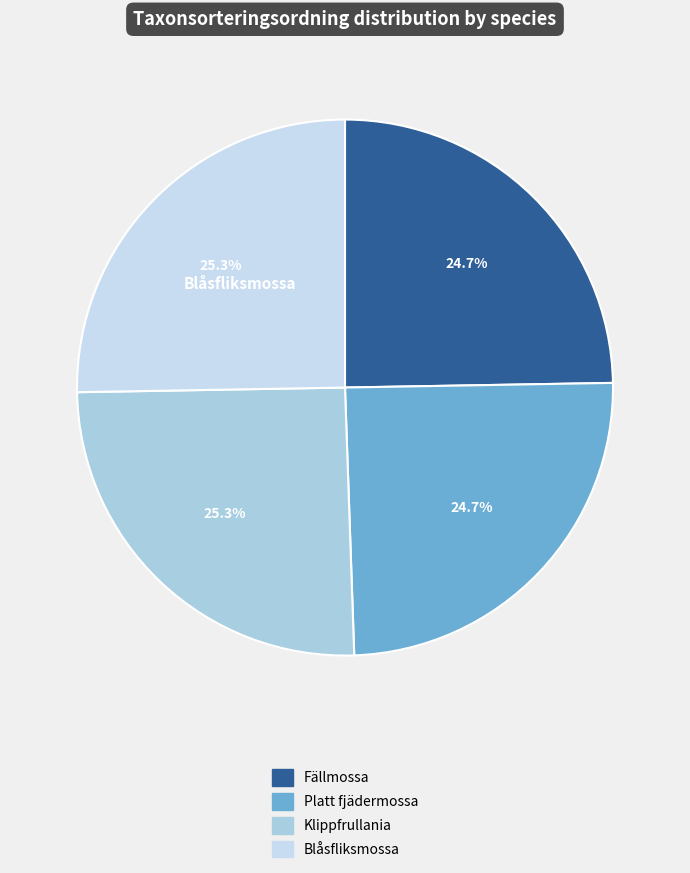

Is it true that Fällmossa is 19% of the pie?

False